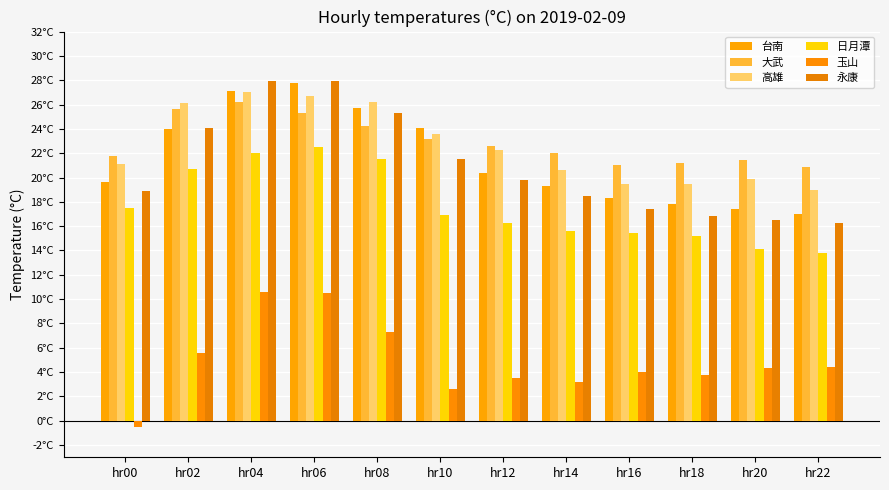

Which series changed the most between hr00 and hr06?

玉山